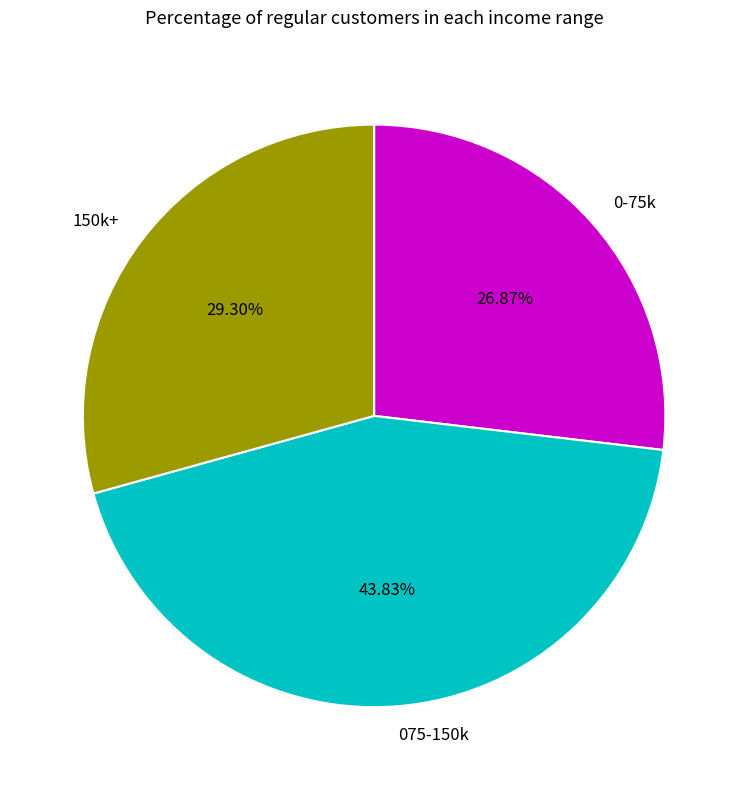

Which category has the biggest portion of the pie?

075-150k